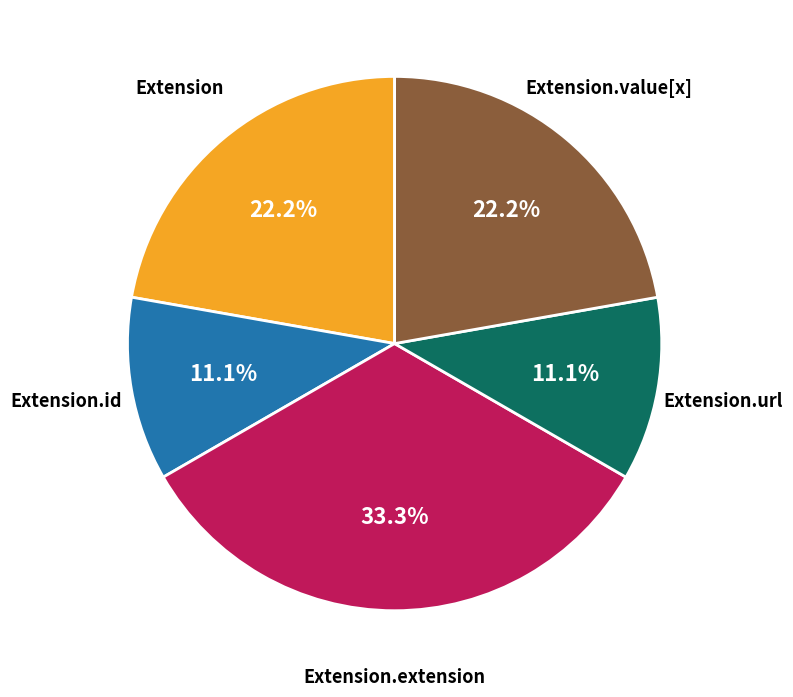

Does any single category account for the majority?

No